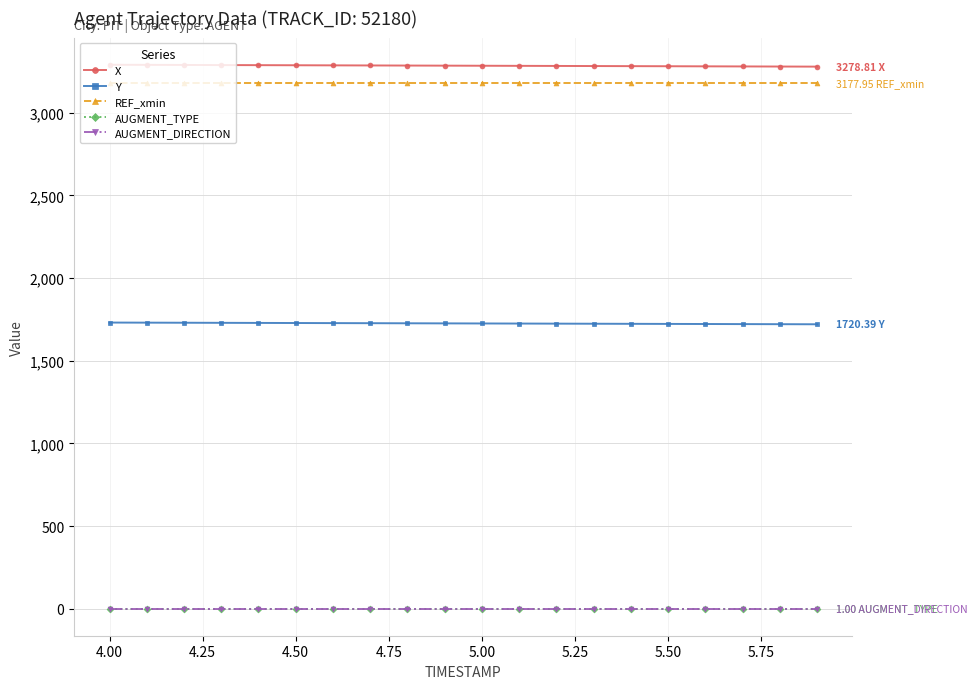

Does the chart have visible grid lines?

Yes